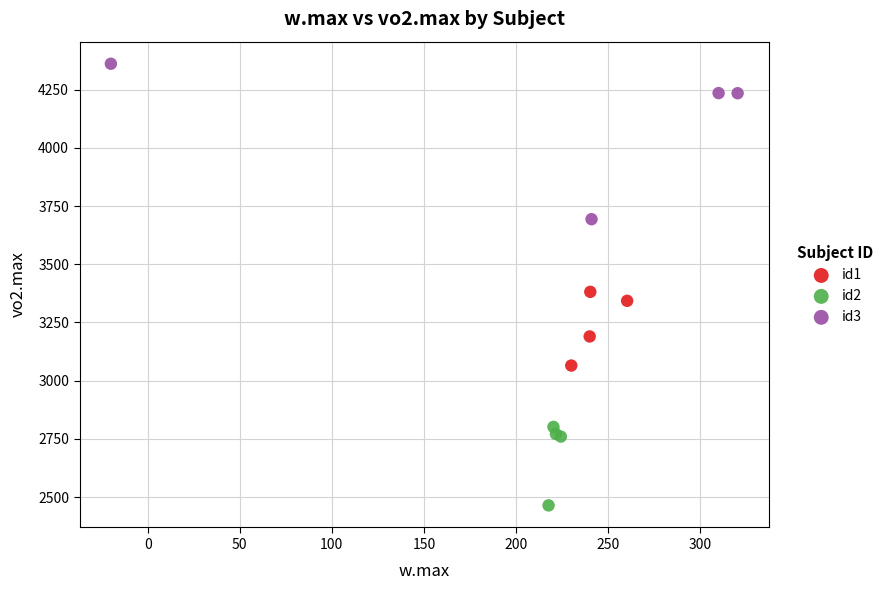

Which series has the largest Y range (max minus min)?

id3